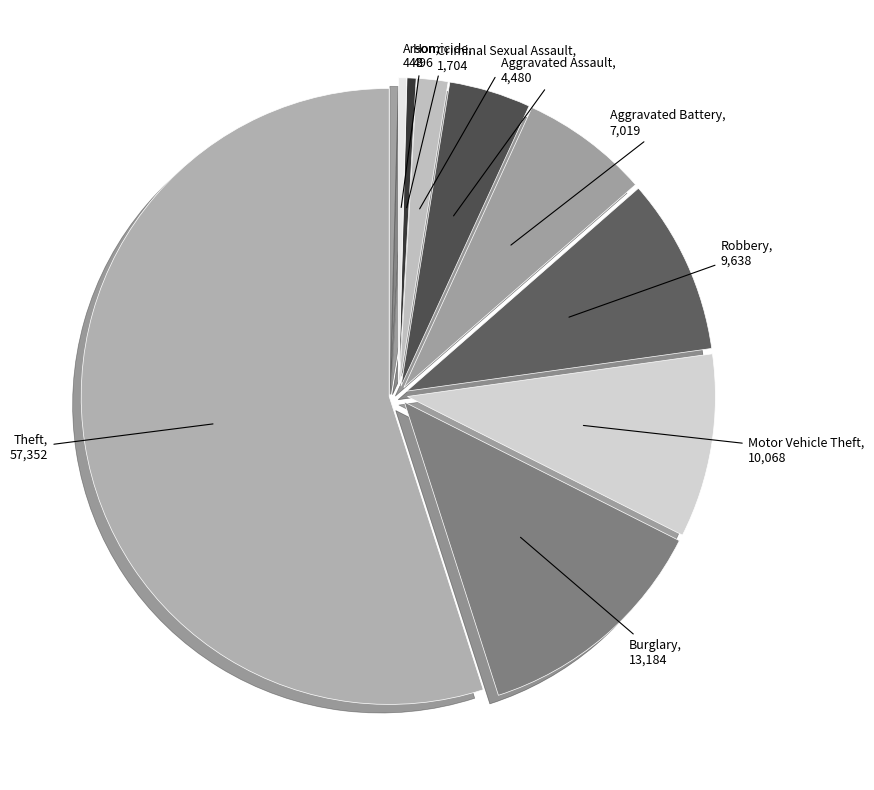

Combined, do Theft and Robbery account for over 50%?

Yes